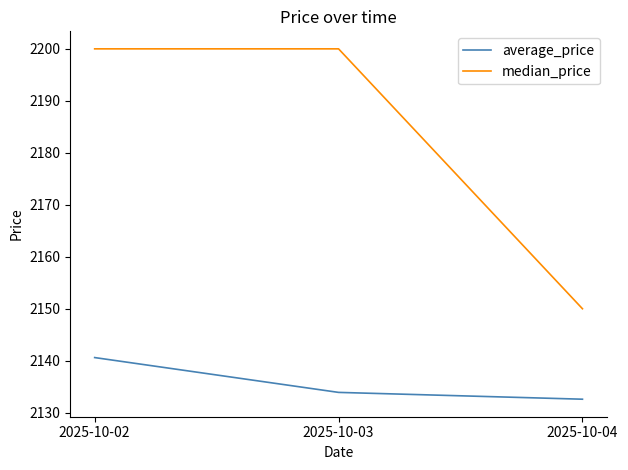

Which series has the largest total across all categories?

median_price